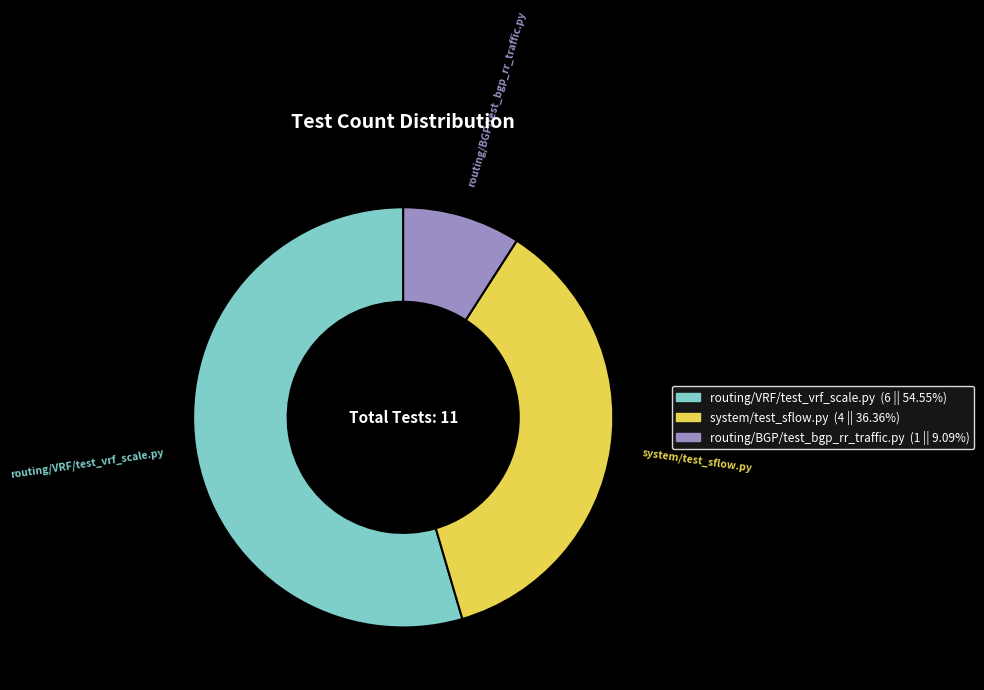

Count the number of slices in the pie.

3